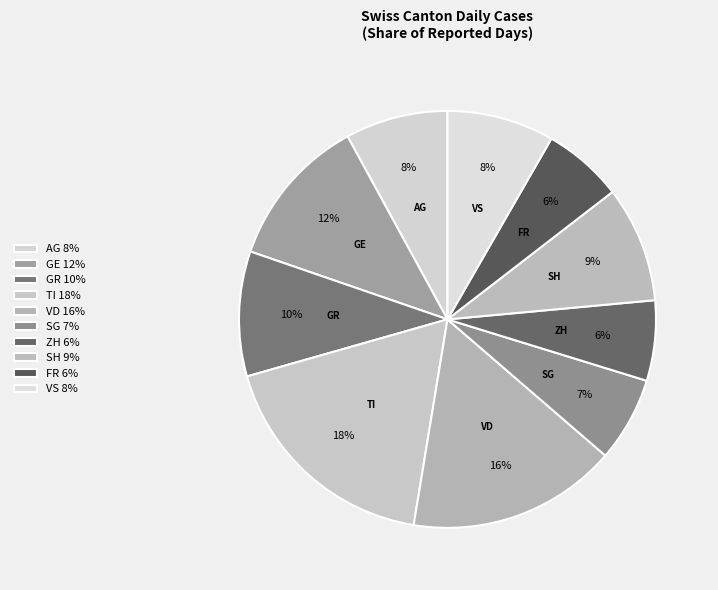

Between SG and SH, which is larger?

SH